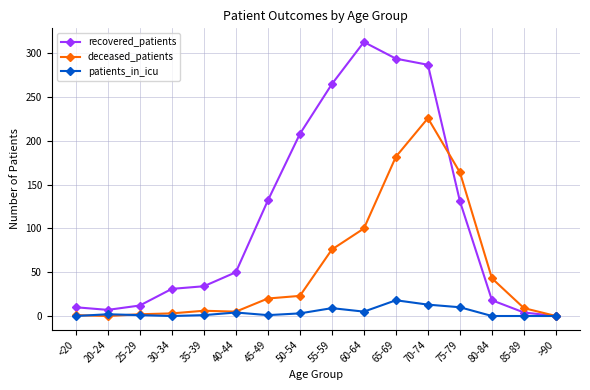

What position from the left is 20-24?

2